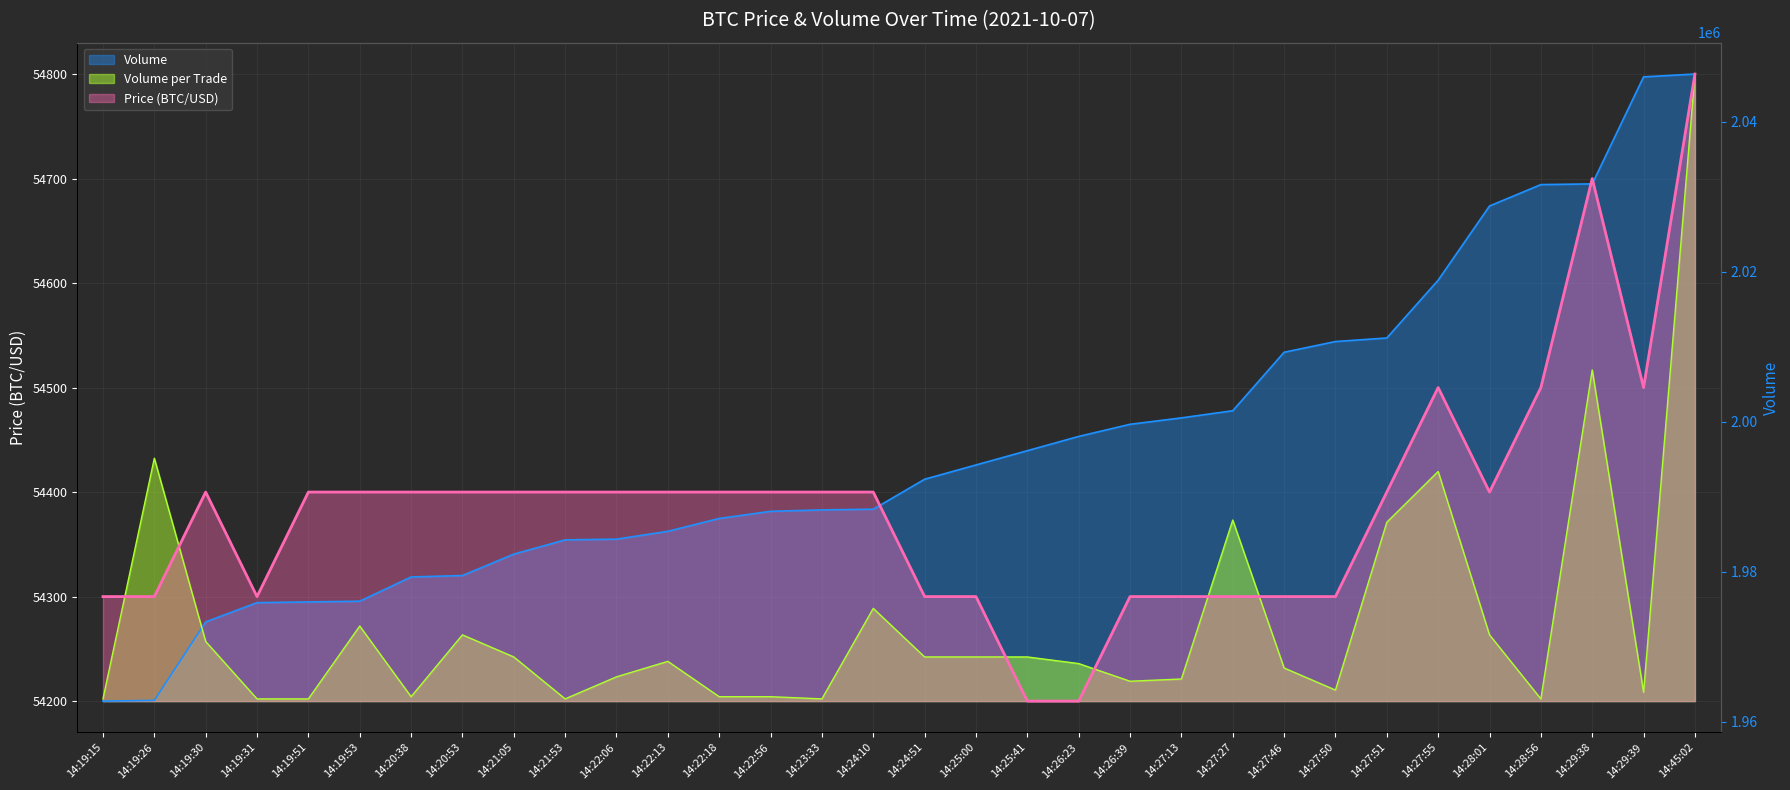

Reading left to right, transcribe all the data shown in this chart.

Price: 54300.0	54300.0	54400.0	54300.0	54400.0	54400.0	54400.0	54400.0	54400.0	54400.0	54400.0	54400.0	54400.0	54400.0	54400.0	54400.0	54300.0	54300.0	54200.0	54200.0	54300.0	54300.0	54300.0	54300.0	54300.0	54400.0	54500.0	54400.0	54500.0	54700.0	54500.0	54800.0
Volume_per_trade: 54202.1	54432.4	54257.0	54202.1	54202.1	54271.8	54204.2	54263.4	54242.3	54202.1	54223.2	54238.0	54204.2	54204.2	54202.1	54288.7	54242.3	54242.3	54242.3	54235.9	54219.0	54221.1	54373.2	54231.7	54210.6	54371.1	54419.7	54263.4	54202.1	54516.9	54208.5	54800.0
Volume: 54200.0	54200.7	54275.8	54294.2	54294.9	54295.6	54318.8	54320.1	54340.6	54354.3	54354.9	54362.5	54374.7	54381.6	54382.9	54383.6	54412.3	54425.9	54439.6	54453.2	54464.8	54471.0	54477.8	54533.8	54544.0	54547.4	54602.7	54673.7	54694.2	54694.9	54797.3	54800.0